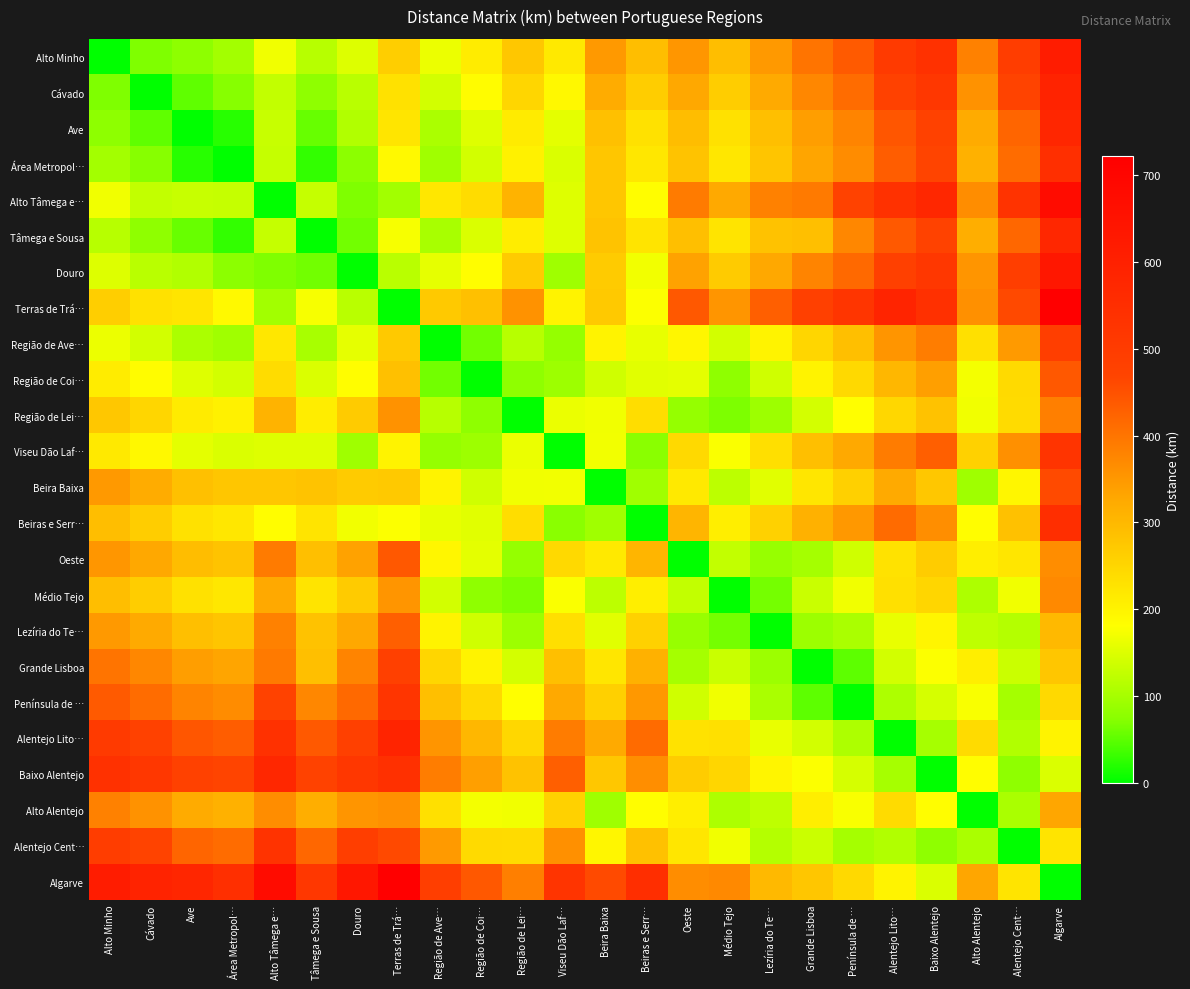

At which category is the sum across all series the highest?

Algarve